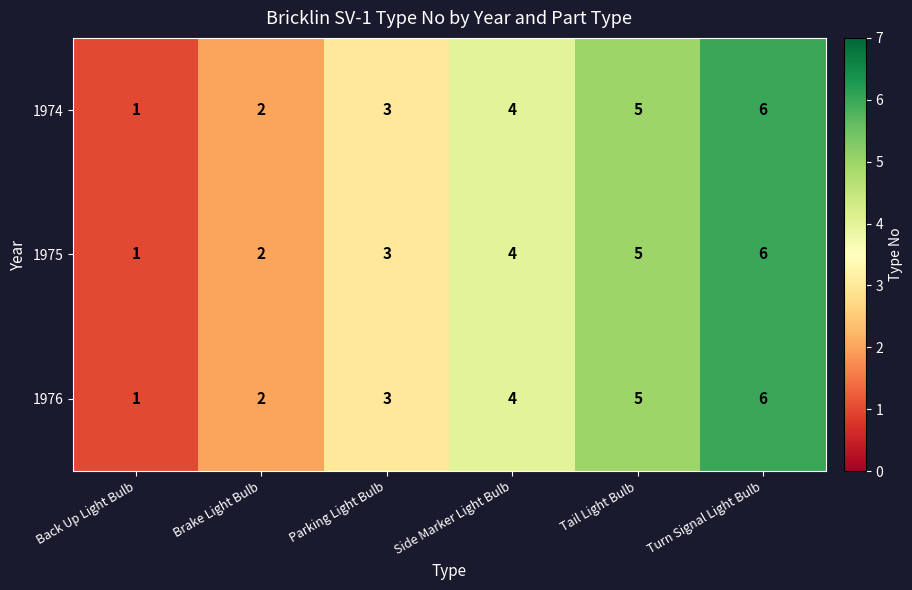

At which label does 1975 reach its minimum?

Back Up Light Bulb